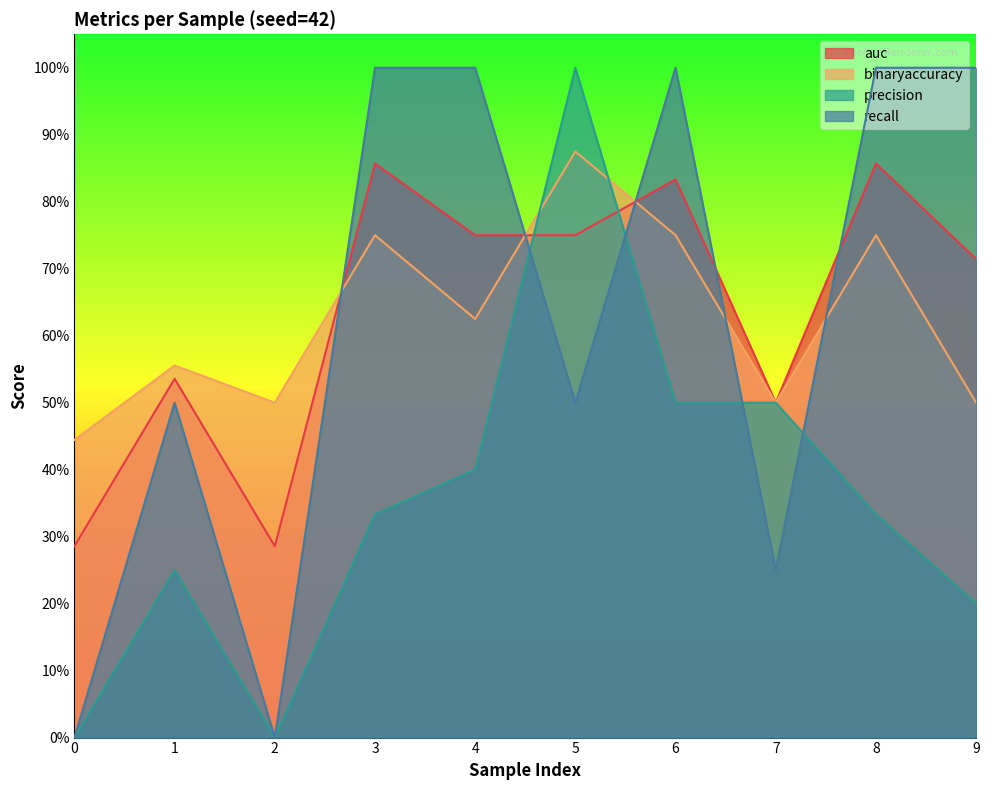

Which has a higher value, 6 or 1?

6